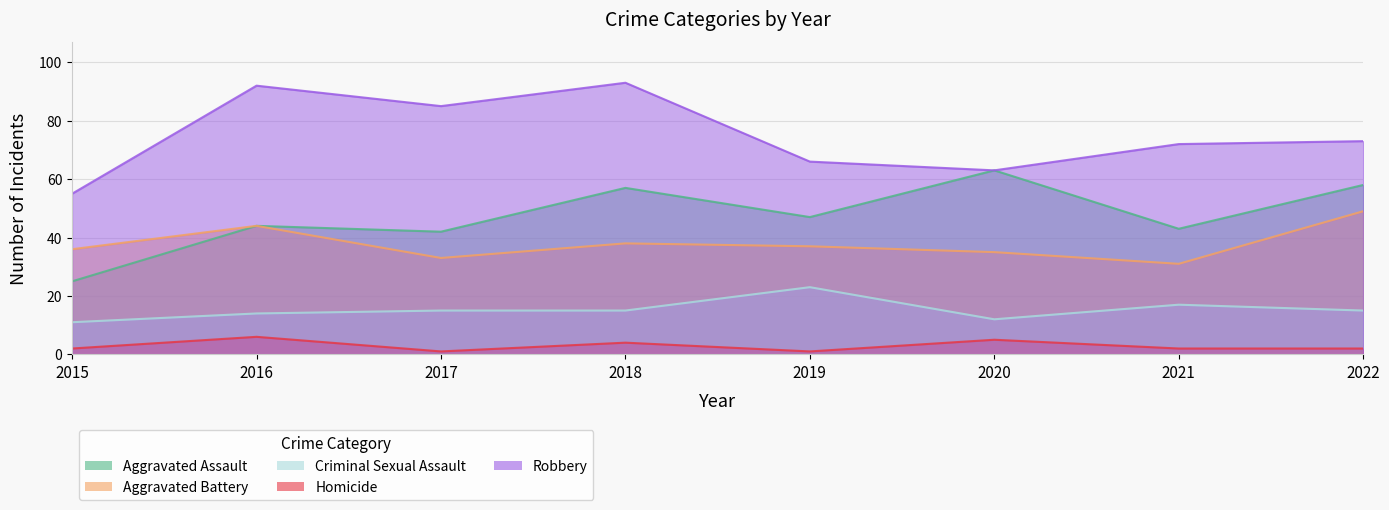

What is the lowest value of the Aggravated Assault series?

25